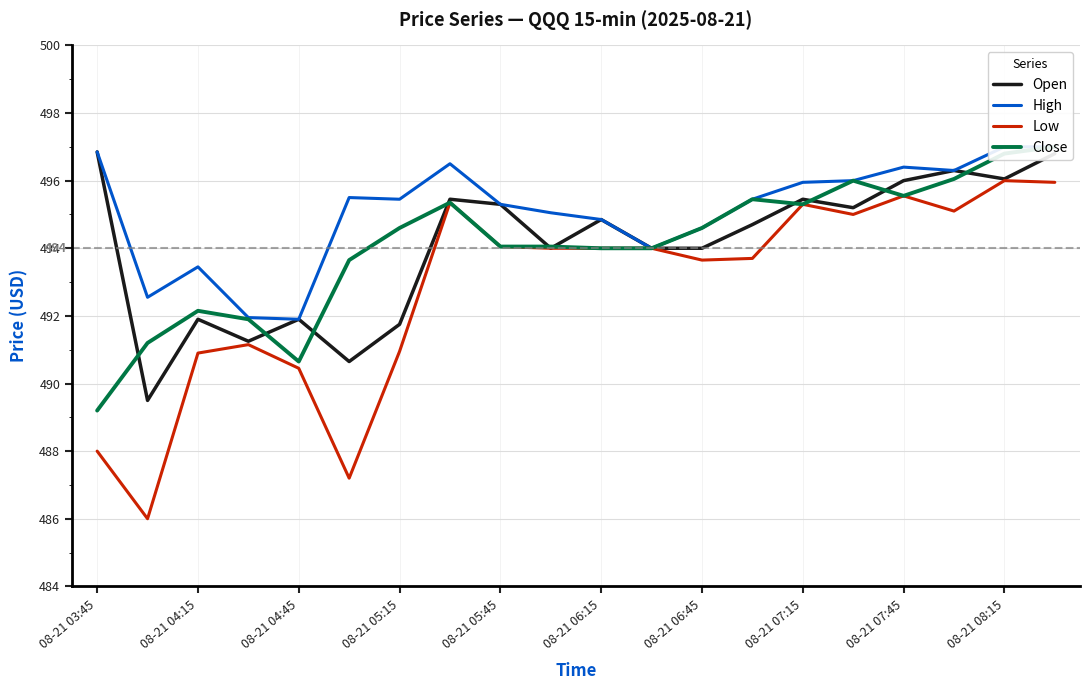

Reading right to left, what are all the values shown in this chart?

Open: 496.8	496.1	496.3	496.0	495.2	495.4	494.7	494.0	494.0	494.9	494.0	495.3	495.4	491.8	490.6	491.9	491.2	491.9	489.5	496.9
High: 497.0	497.0	496.3	496.4	496.0	495.9	495.4	494.6	494.0	494.9	495.1	495.3	496.5	495.4	495.5	491.9	491.9	493.4	492.6	496.9
Low: 495.9	496.0	495.1	495.6	495.0	495.3	493.7	493.6	494.0	494.0	494.0	494.1	495.4	490.9	487.2	490.4	491.1	490.9	486.0	488.0
Close: 497.0	496.8	496.1	495.6	496.0	495.3	495.4	494.6	494.0	494.0	494.1	494.1	495.4	494.6	493.6	490.6	491.9	492.1	491.2	489.2